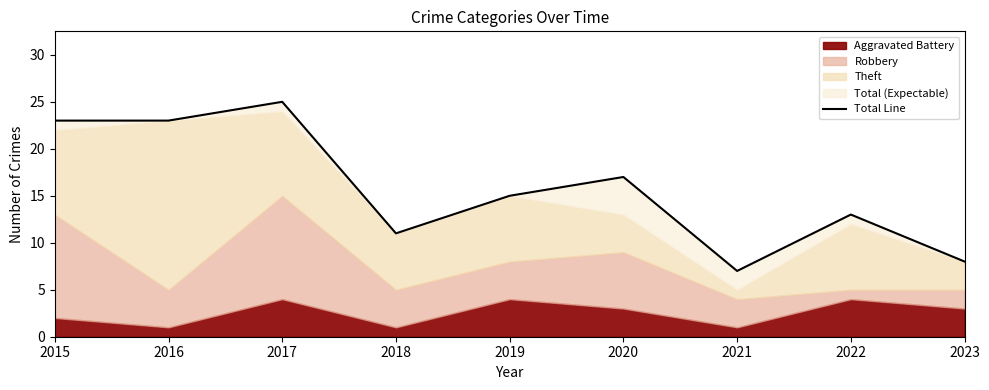

What is the greatest value displayed?

25